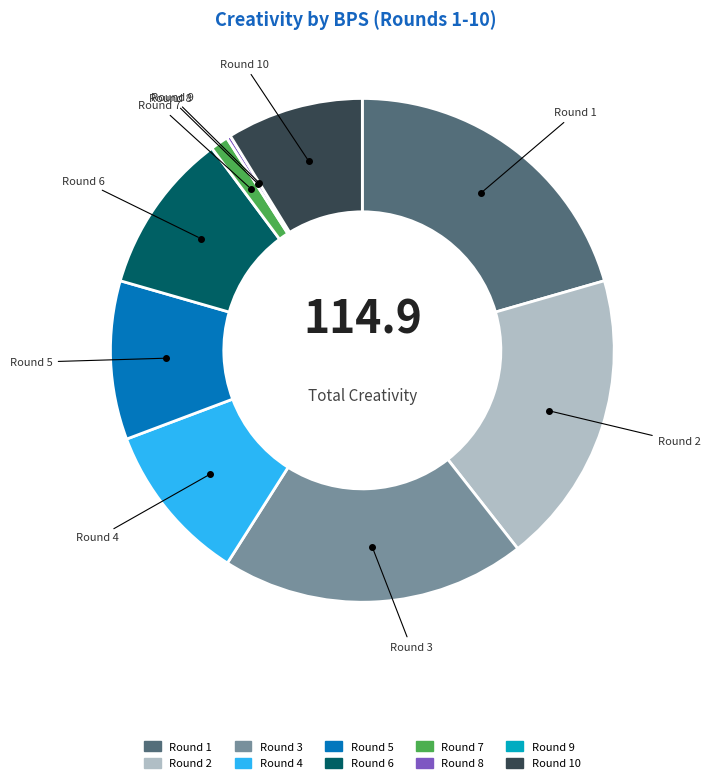

Is there a majority slice in this chart?

No